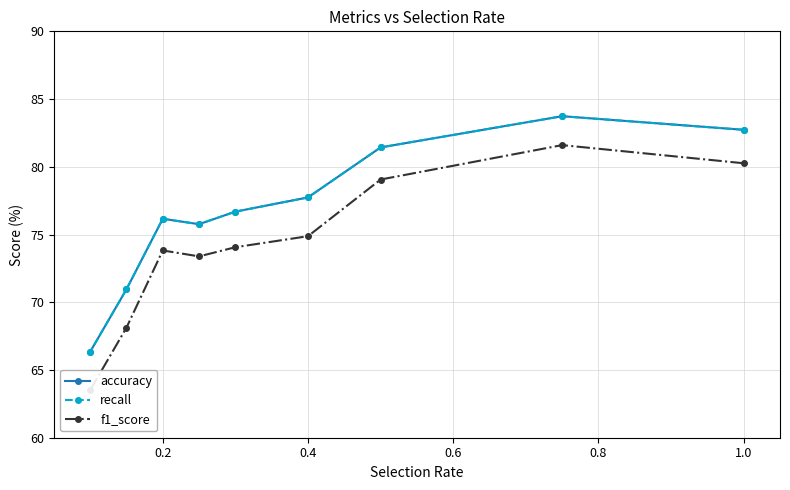

What is the sum of the f1_score values at 1.0 and 0.4?

152.4